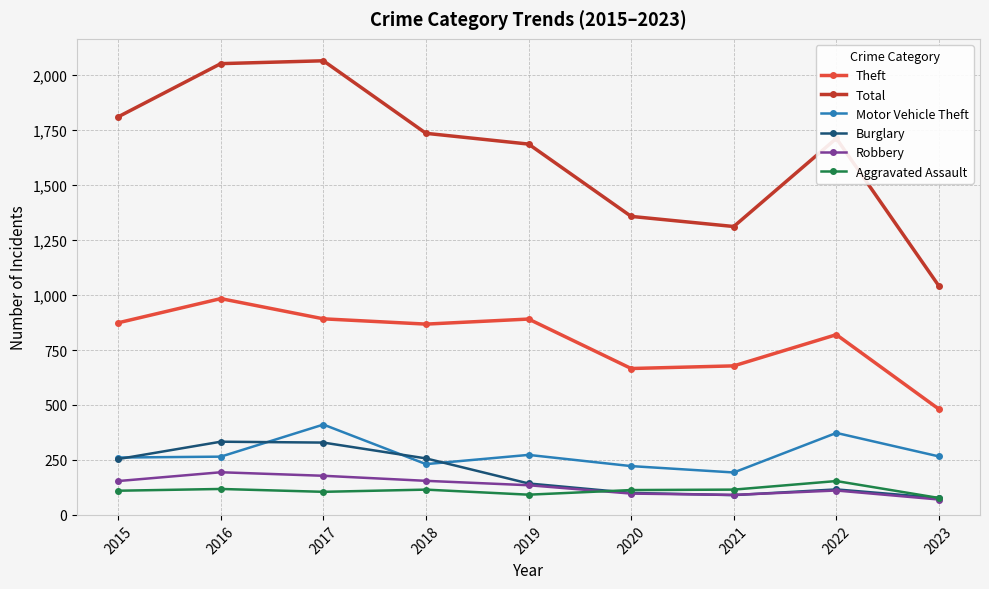

Which category has the lowest value in the Total series?

2023